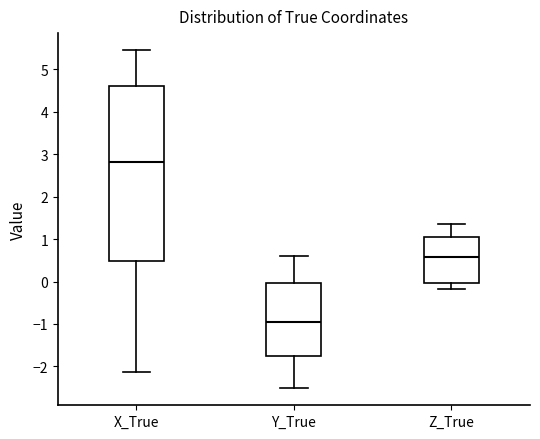

Which box's median line is the highest?

X_True